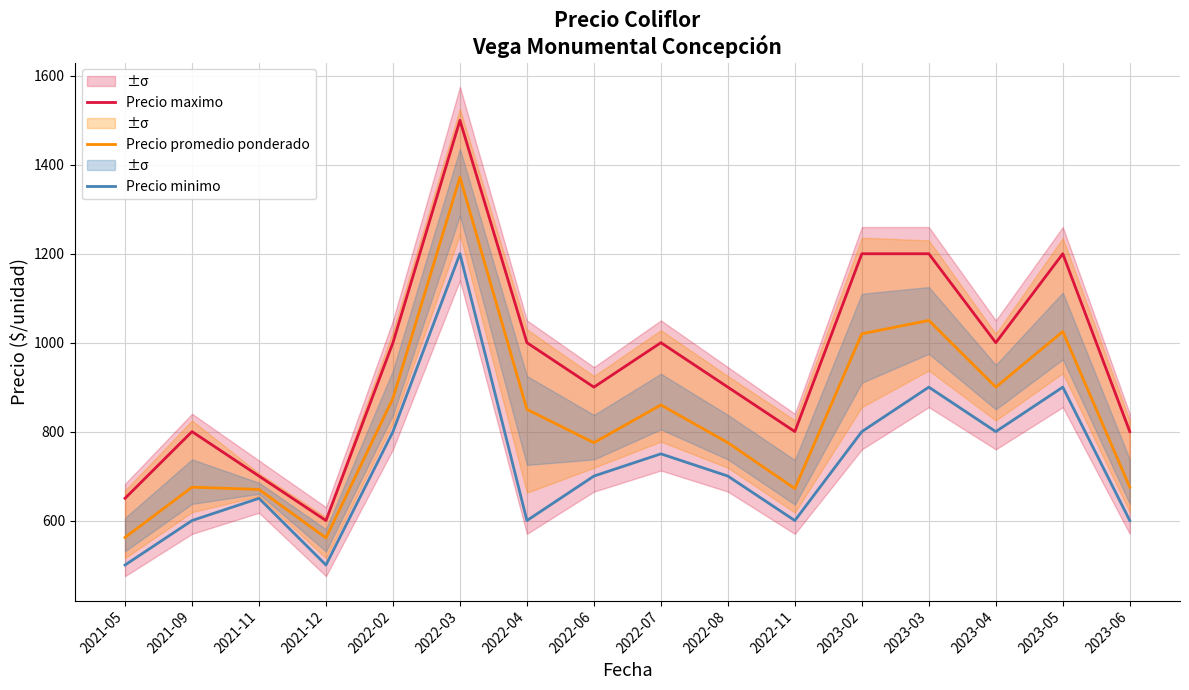

How many Precio maximo values are between 800 and 1200?

12